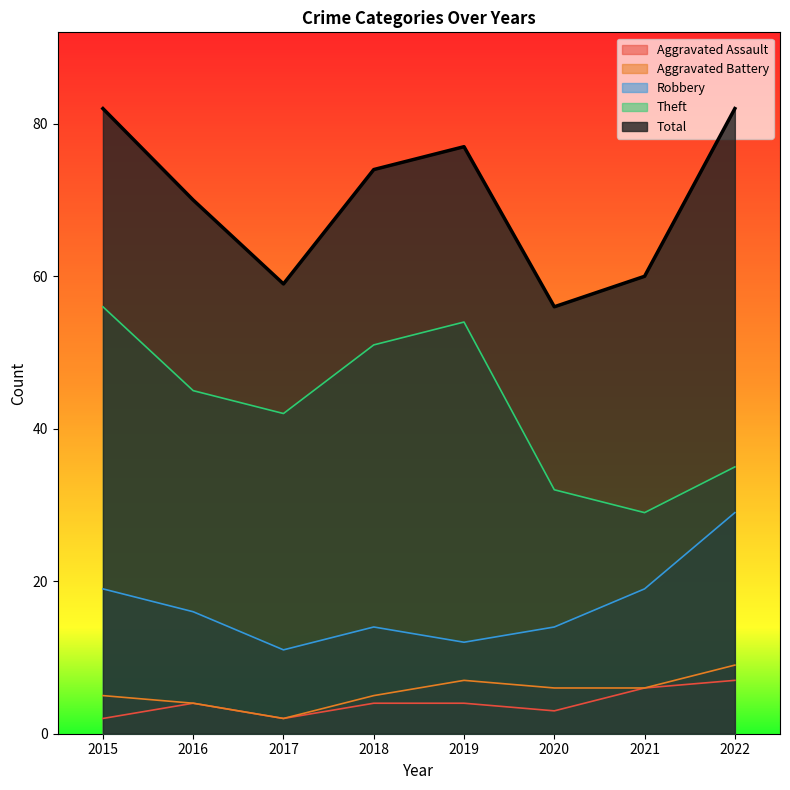

Which category has the lowest value in the Total series?

2020